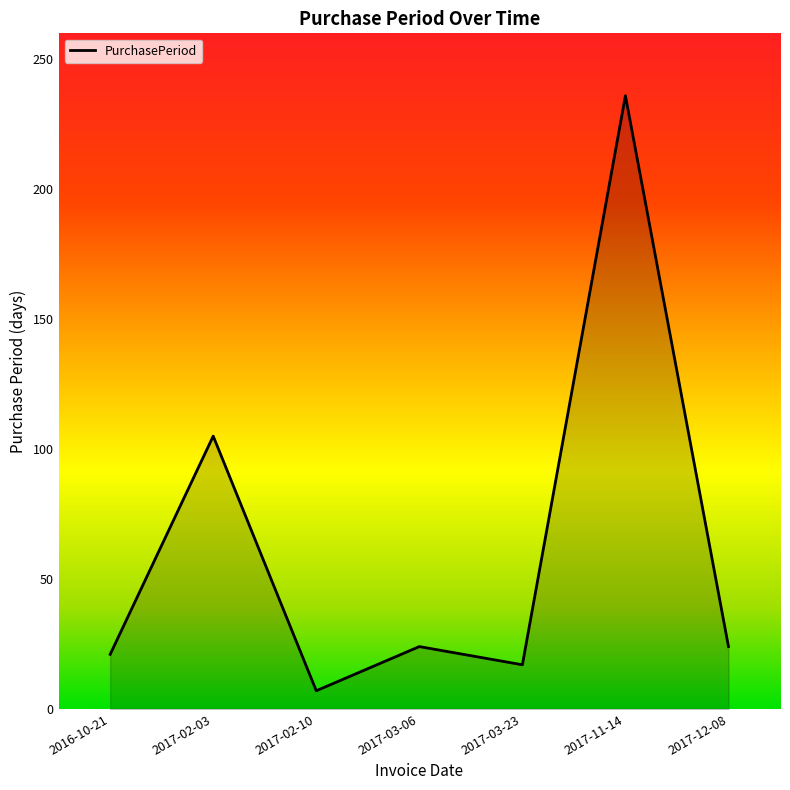

What is the greatest value displayed?

236